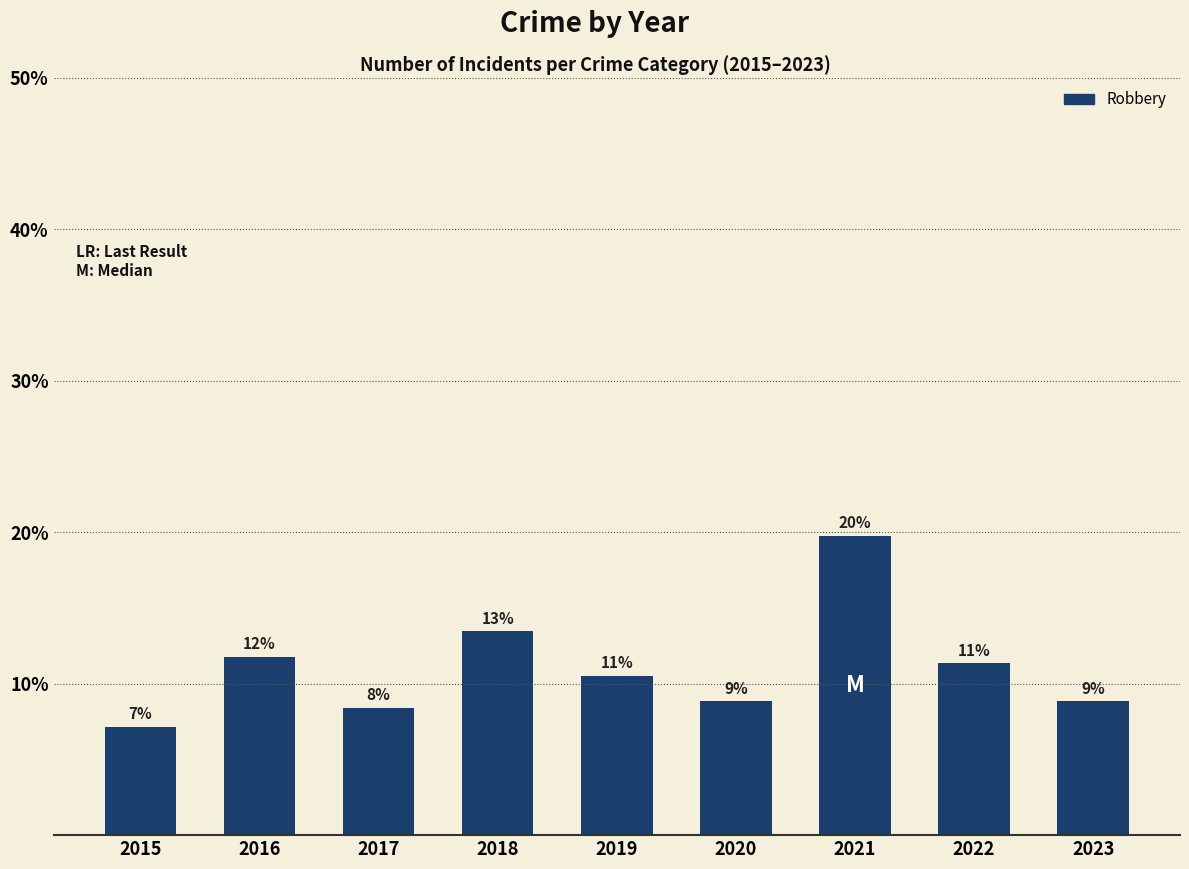

The value at 2021 is 0.4. True or false?

False